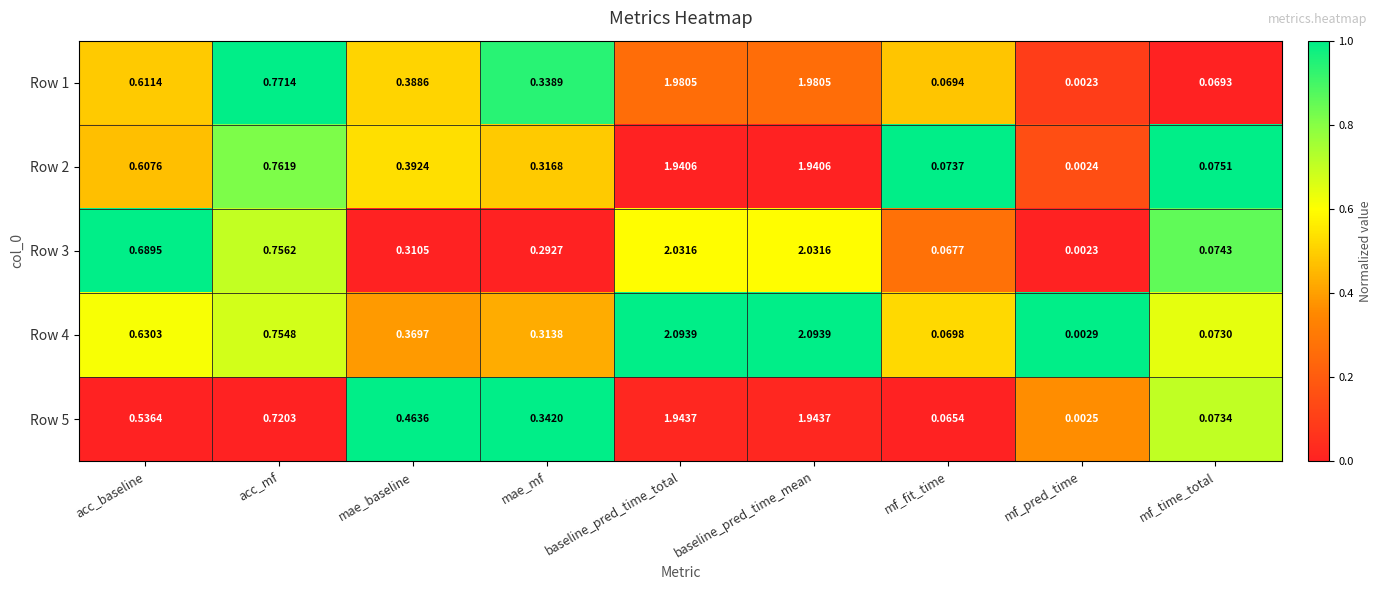

At which label does Row 3 reach its minimum?

mf_pred_time